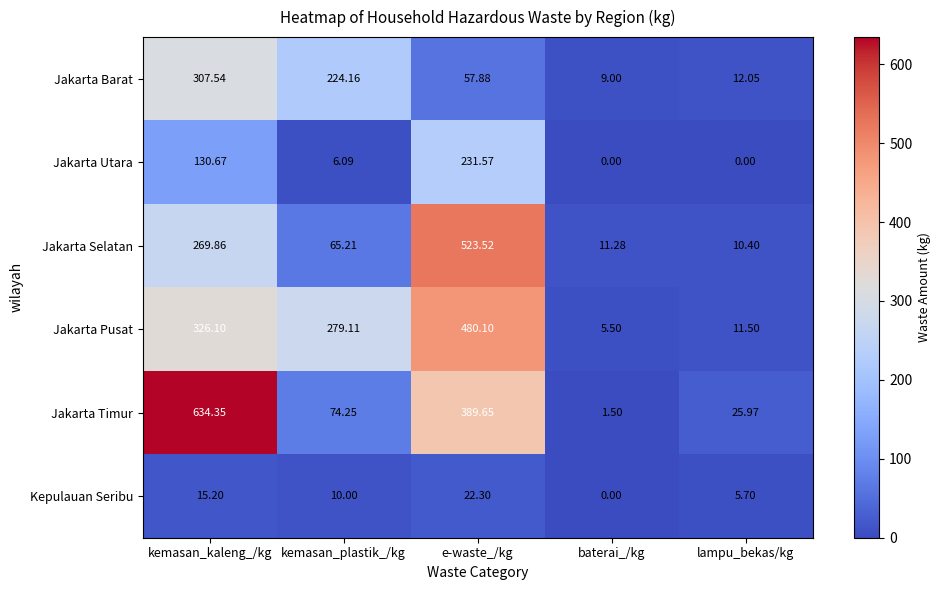

Which category has the lowest value in the Jakarta Timur series?

baterai_/kg